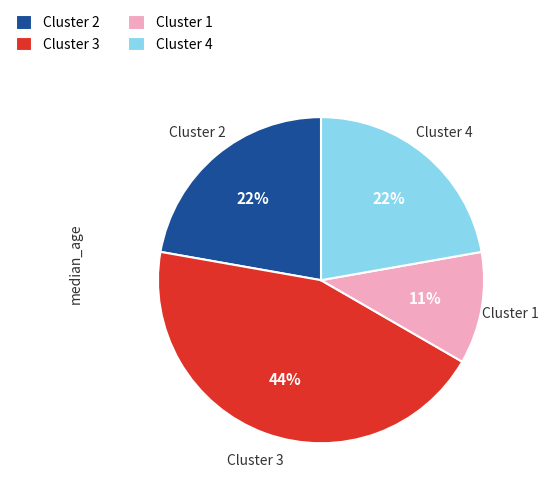

Is Cluster 4 the majority of the pie?

No